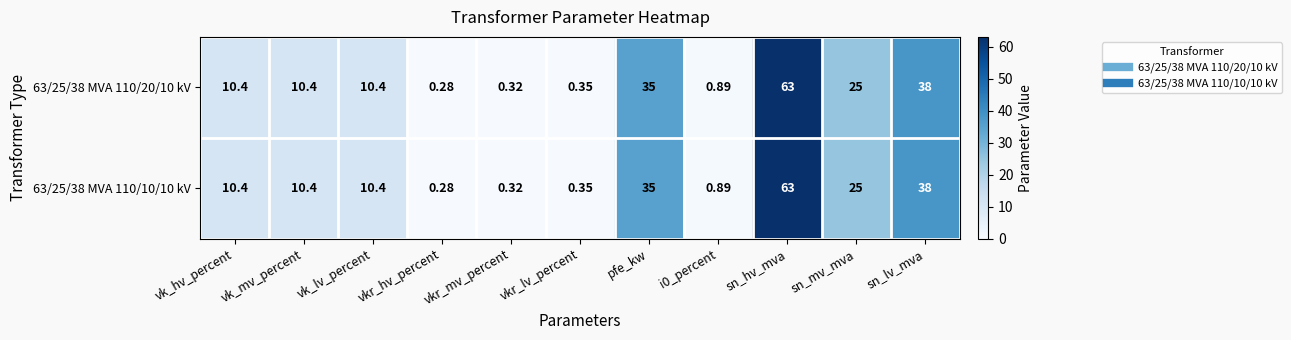

Which label corresponds to the largest value in the chart?

sn_hv_mva